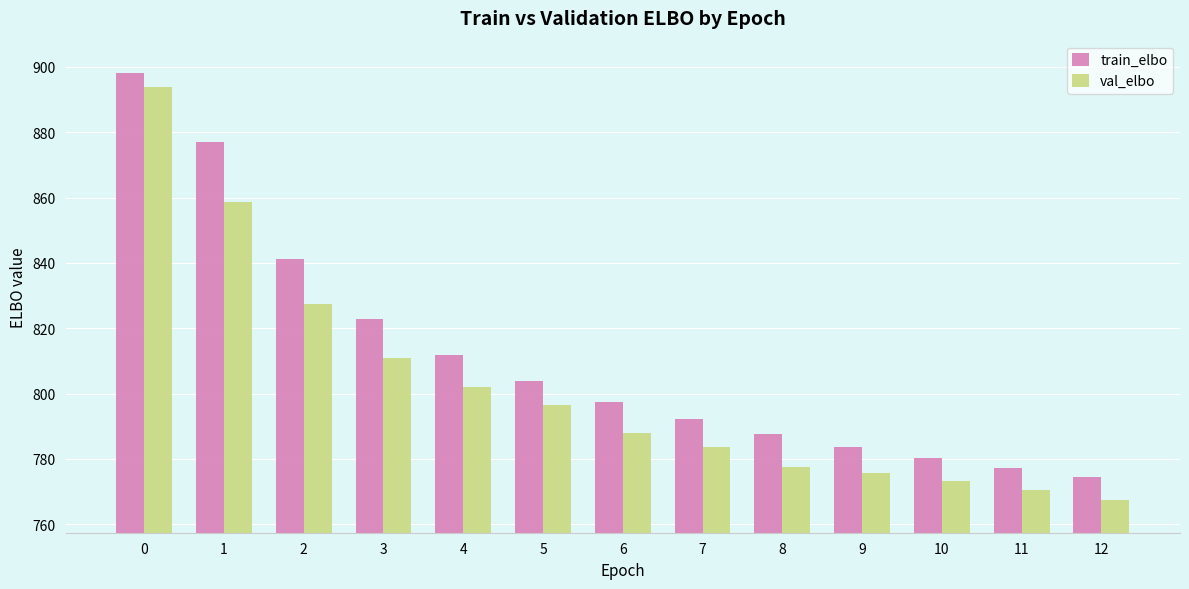

How many series are shown in this chart?

2